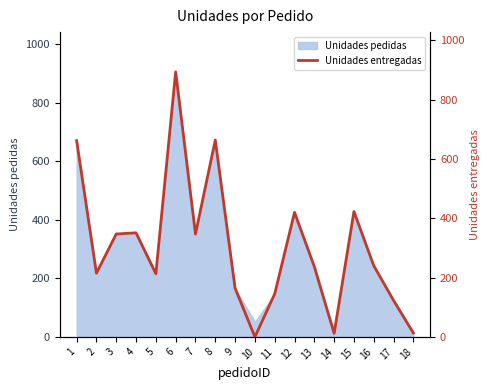

At which category does the data reach its first local valley?

2